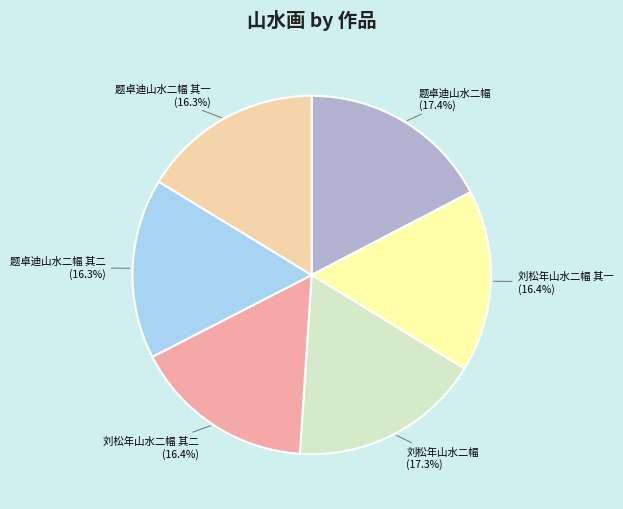

What is the total percentage of 刘松年山水二幅 其二 and 题卓迪山水二幅 其一?

32.7%